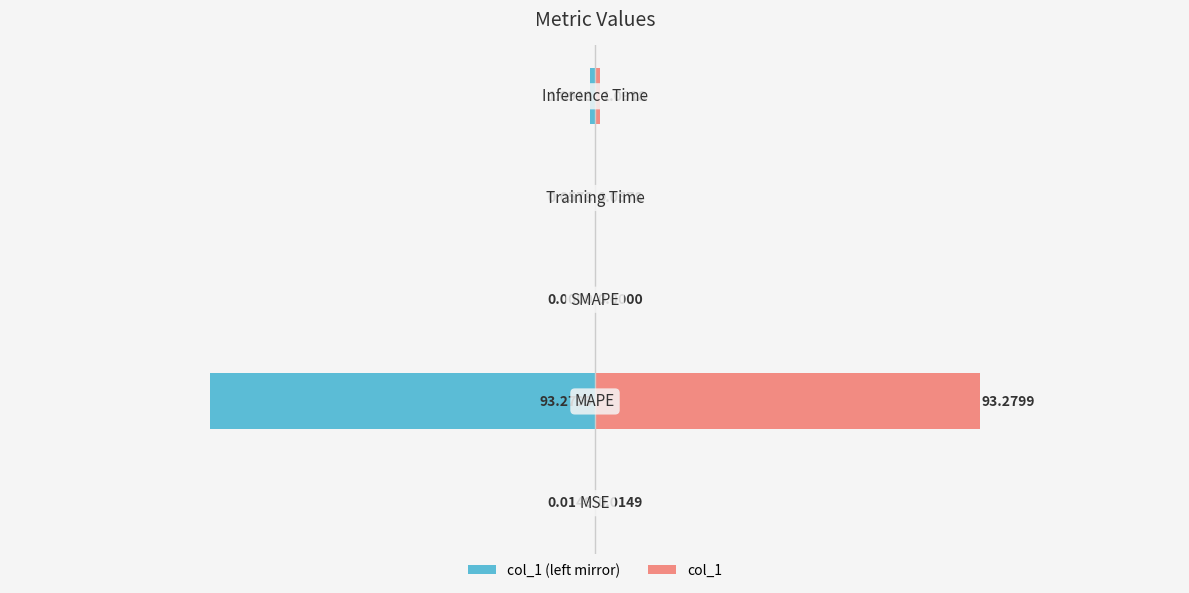

What is the average value of the col_1 (left mirror) series?

-18.9